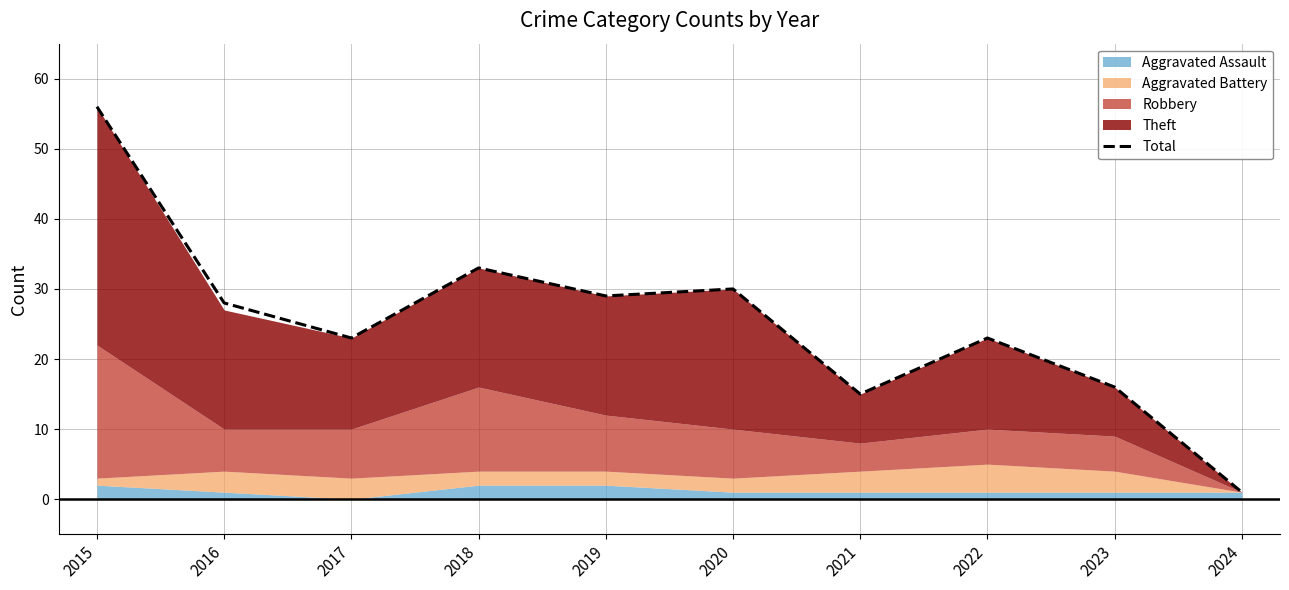

List the labels in order of value, largest first.

2015, 2018, 2020, 2019, 2016, 2017, 2022, 2023, 2021, 2024